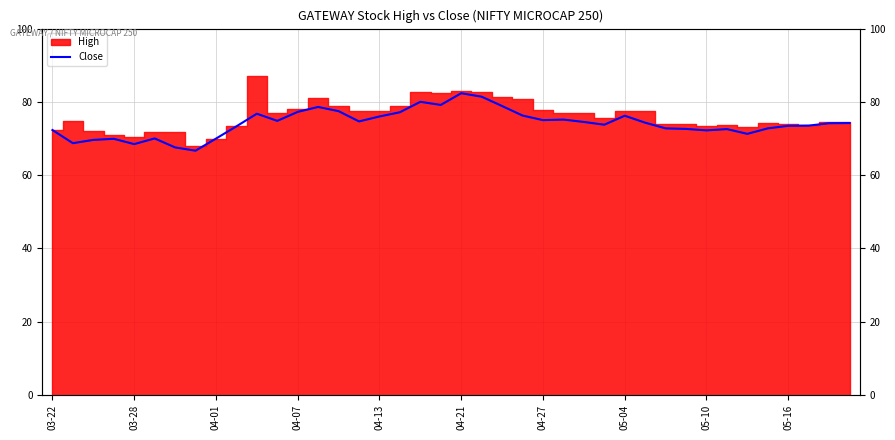

How many data points are less than 74?

19